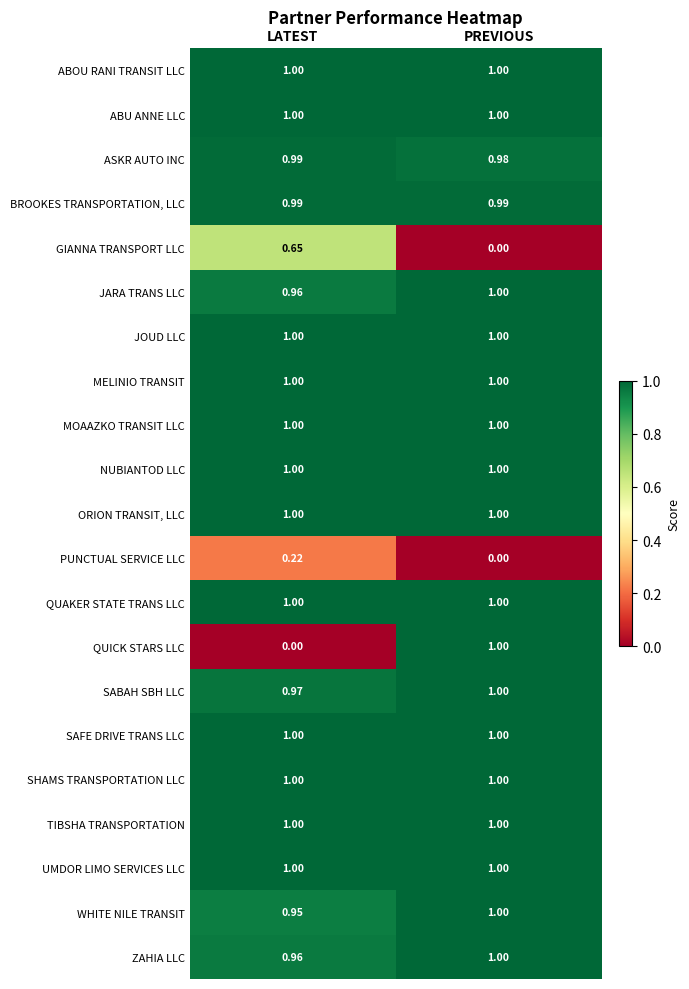

Between LATEST and PREVIOUS, which series saw the biggest shift?

QUICK STARS LLC